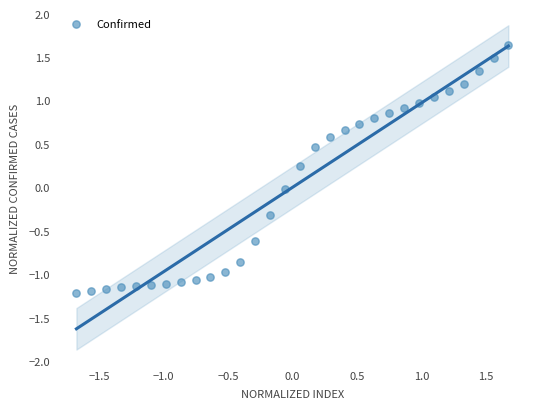

What is the range of Y values (max minus min)?

2.8